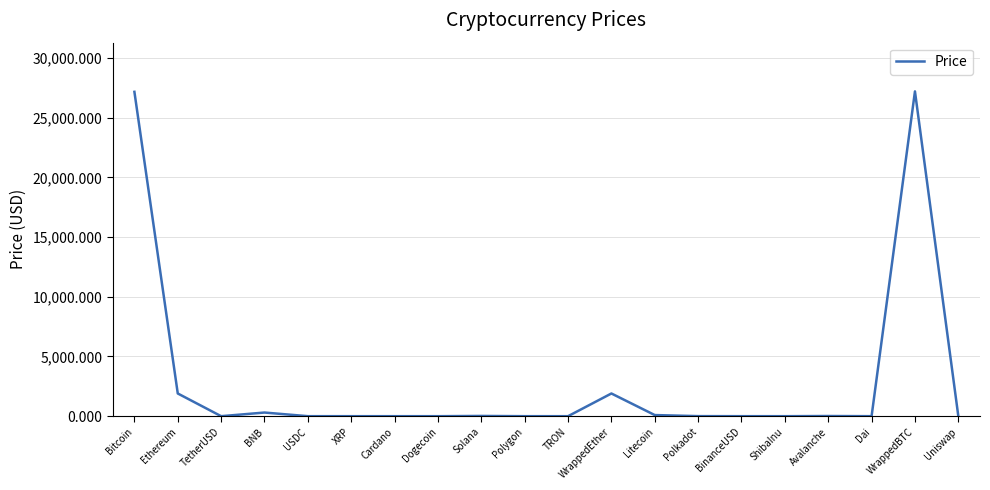

What is the sum of the values at Uniswap and BNB?

311.2